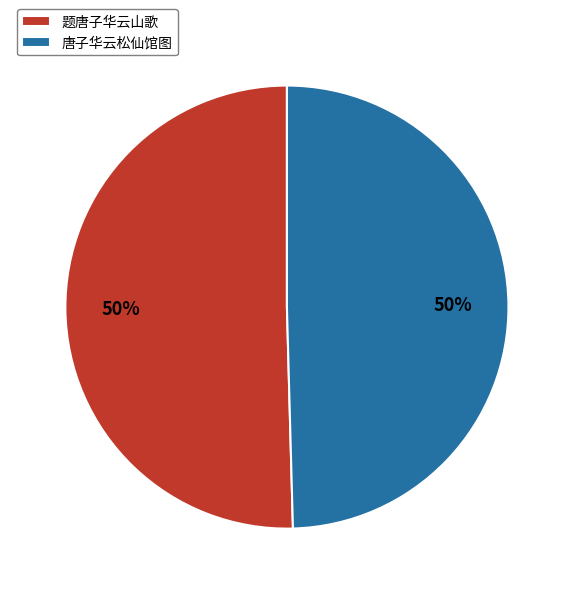

Is the sum of 唐子华云松仙馆图 and 题唐子华云山歌 greater than half?

Yes